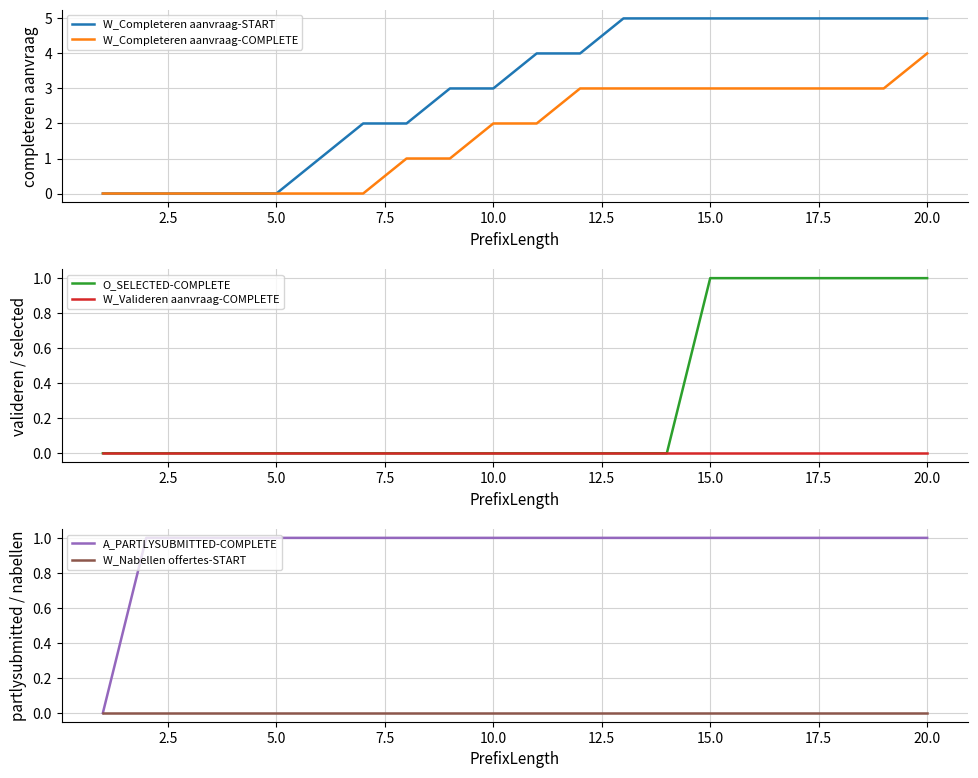

List the series in order of their peak value, lowest first.

W_Valideren aanvraag-COMPLETE, W_Nabellen offertes-START, O_SELECTED-COMPLETE, A_PARTLYSUBMITTED-COMPLETE, W_Completeren aanvraag-COMPLETE, W_Completeren aanvraag-START